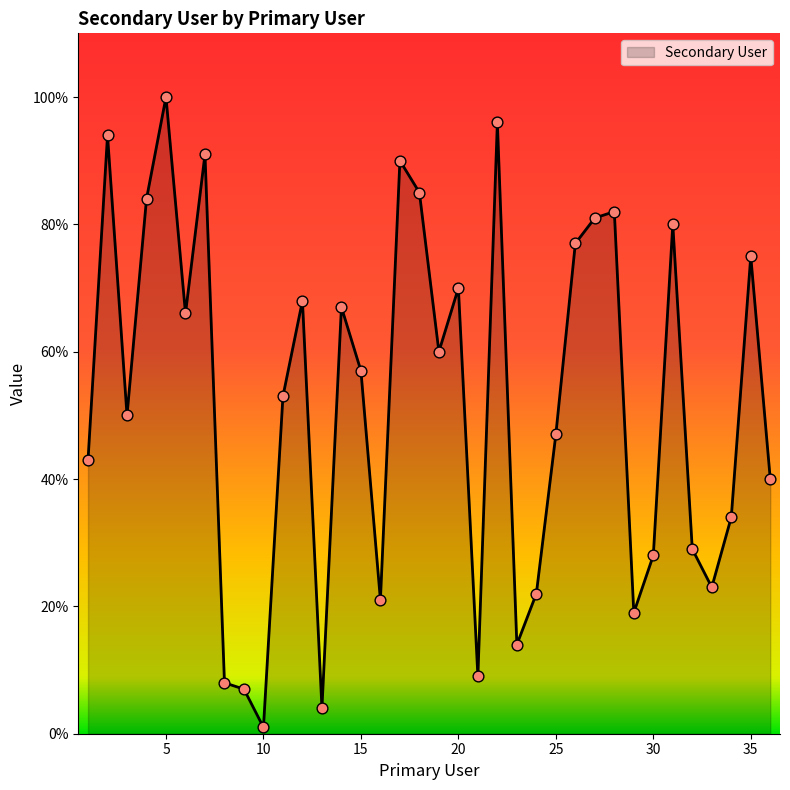

What is the difference between the maximum and minimum values?

99